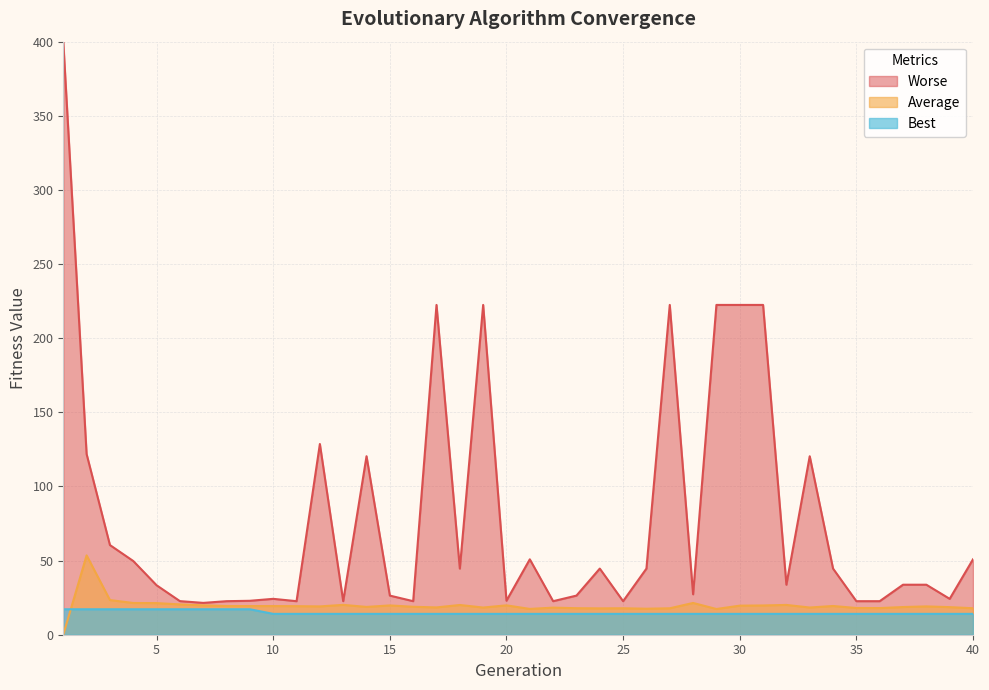

What is the total value across all series at 10?

57.6